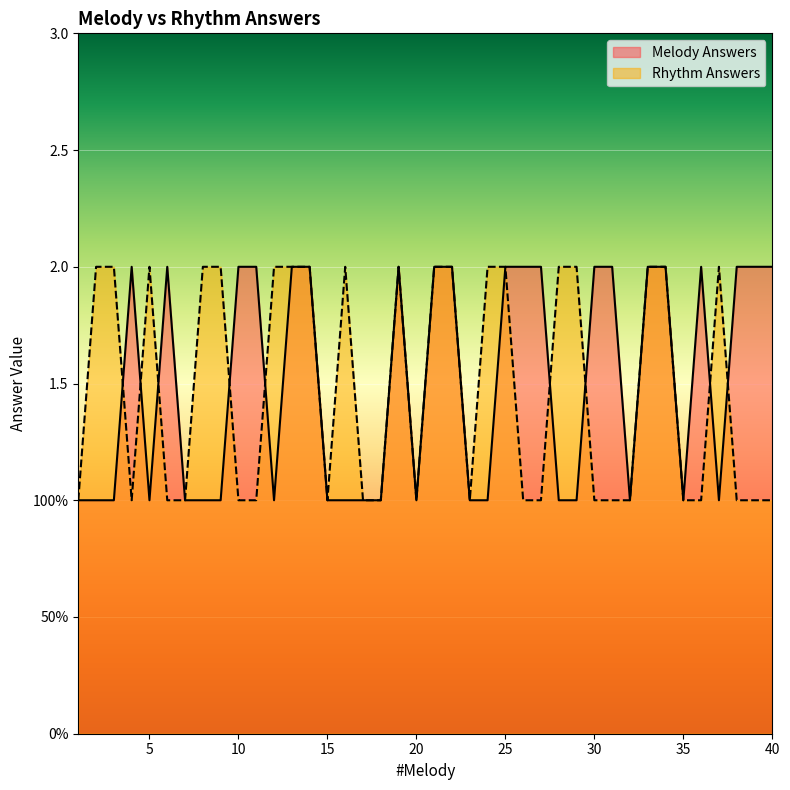

Which series has the largest total across all categories?

Melody Answers